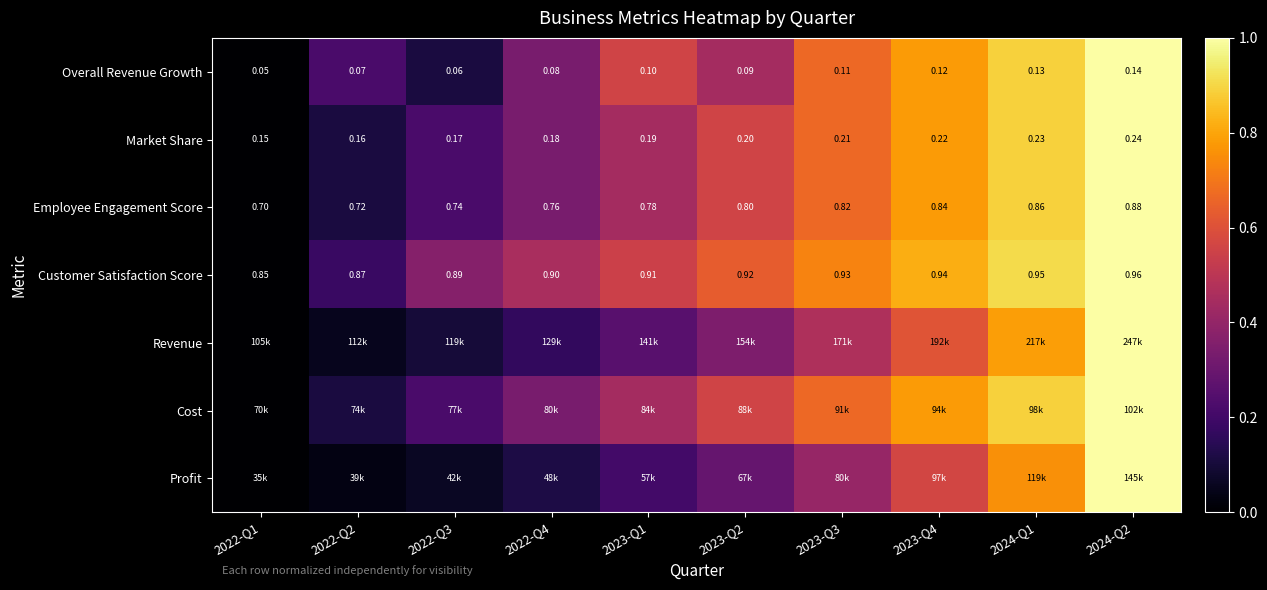

Is the value of Customer Satisfaction Score at 2022-Q1 greater than the value of Overall Revenue Growth at 2022-Q2?

Yes